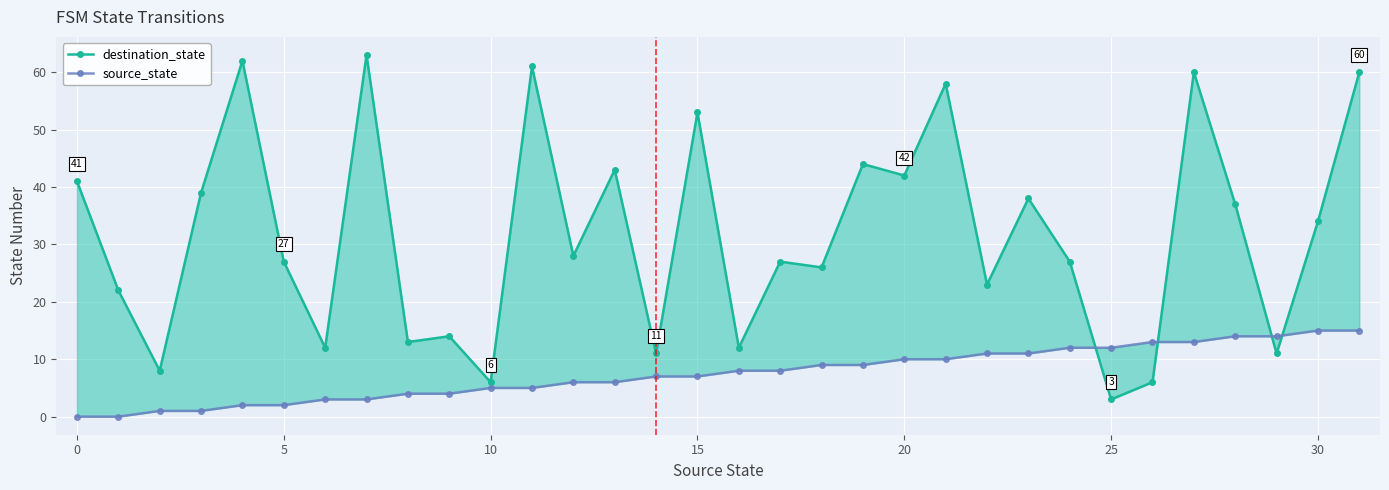

Reading right to left, what are all the values shown in this chart?

destination_state: 60	34	11	37	60	6	3	27	38	23	58	42	44	26	27	12	53	11	43	28	61	6	14	13	63	12	27	62	39	8	22	41
source_state: 15	15	14	14	13	13	12	12	11	11	10	10	9	9	8	8	7	7	6	6	5	5	4	4	3	3	2	2	1	1	0	0